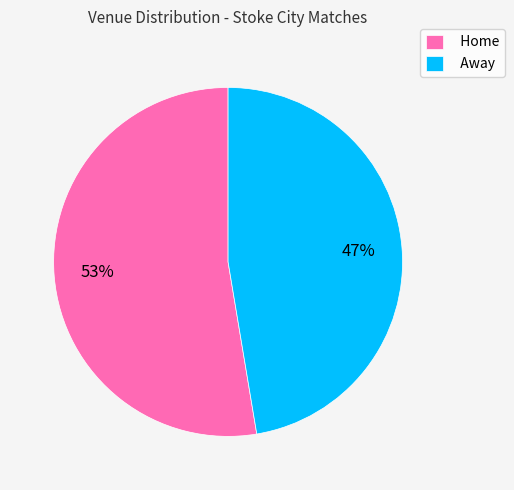

Which slice is the smallest?

Away